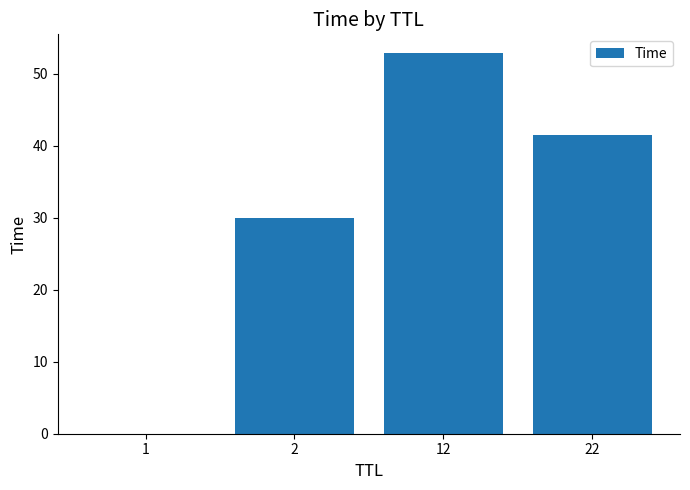

Which category has the highest value across all series?

12